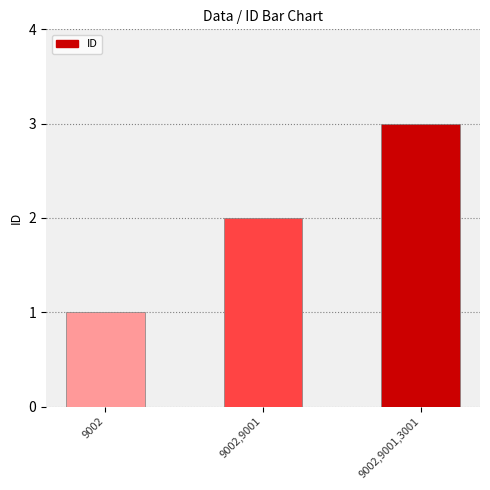

Approximately how many times larger is the value at 9002,9001 compared to 9002,9001,3001?

0.7